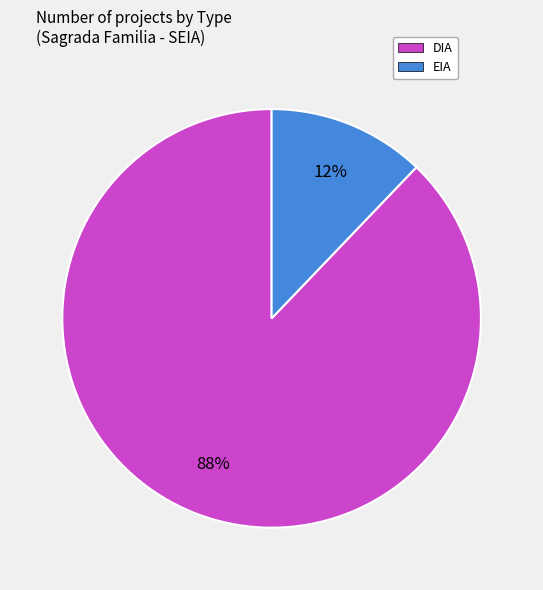

Which category has the biggest portion of the pie?

DIA